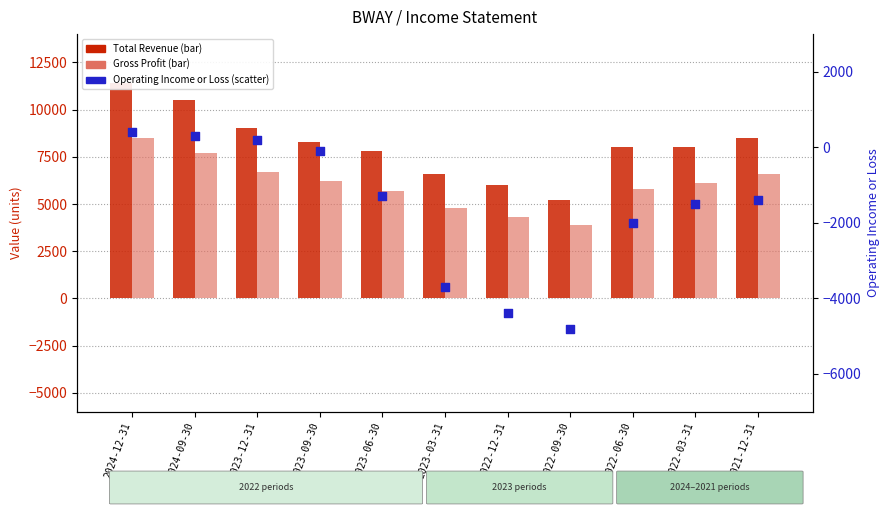

Which series reaches the minimum Y coordinate?

Operating Income or Loss